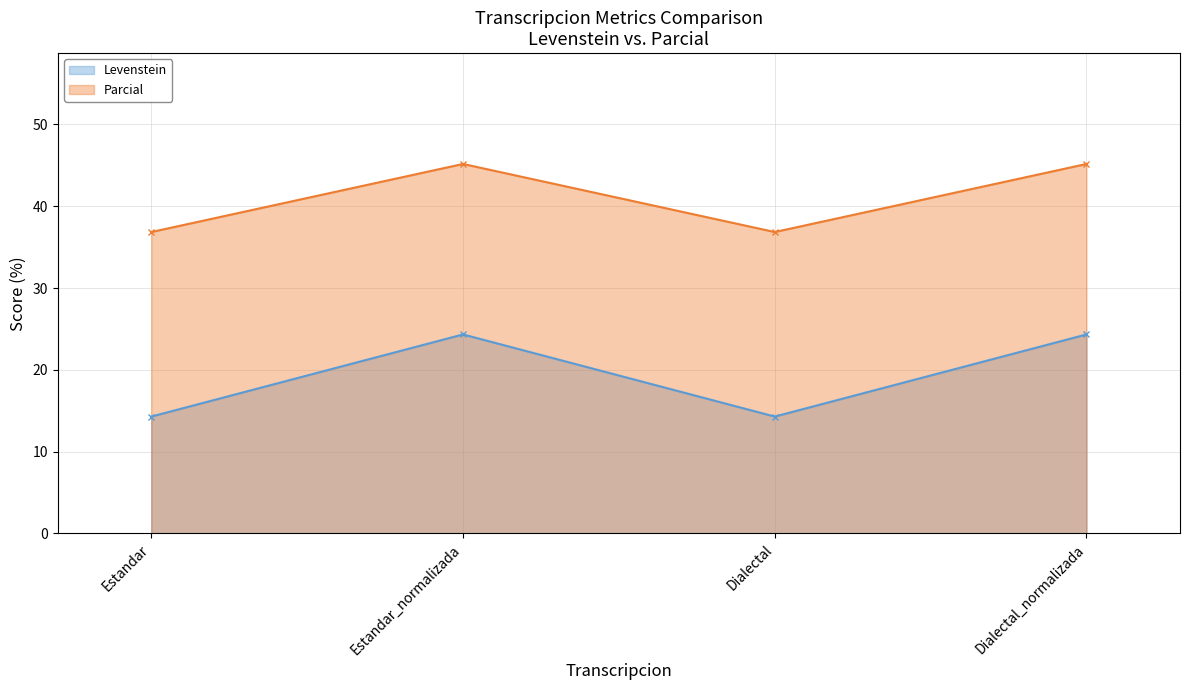

True or false: Levenstein has more than 1 points higher than both neighbors.

False